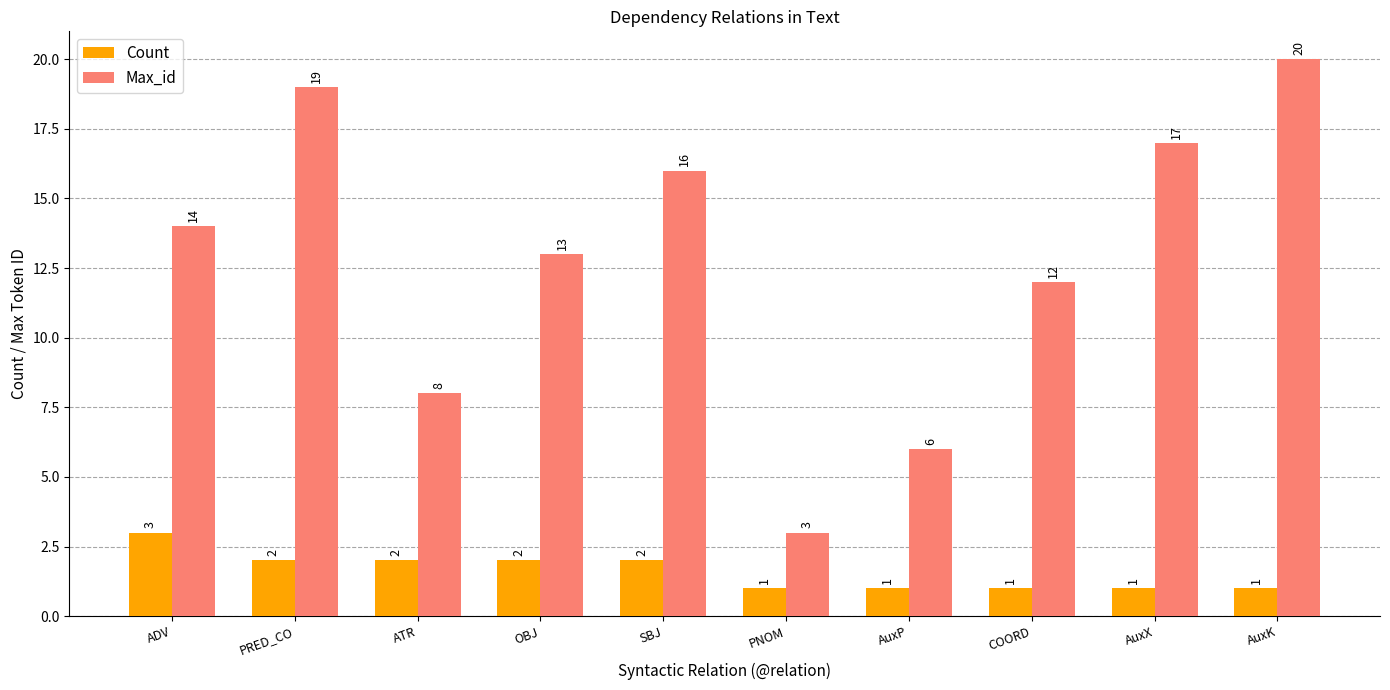

What is the smallest value displayed?

1